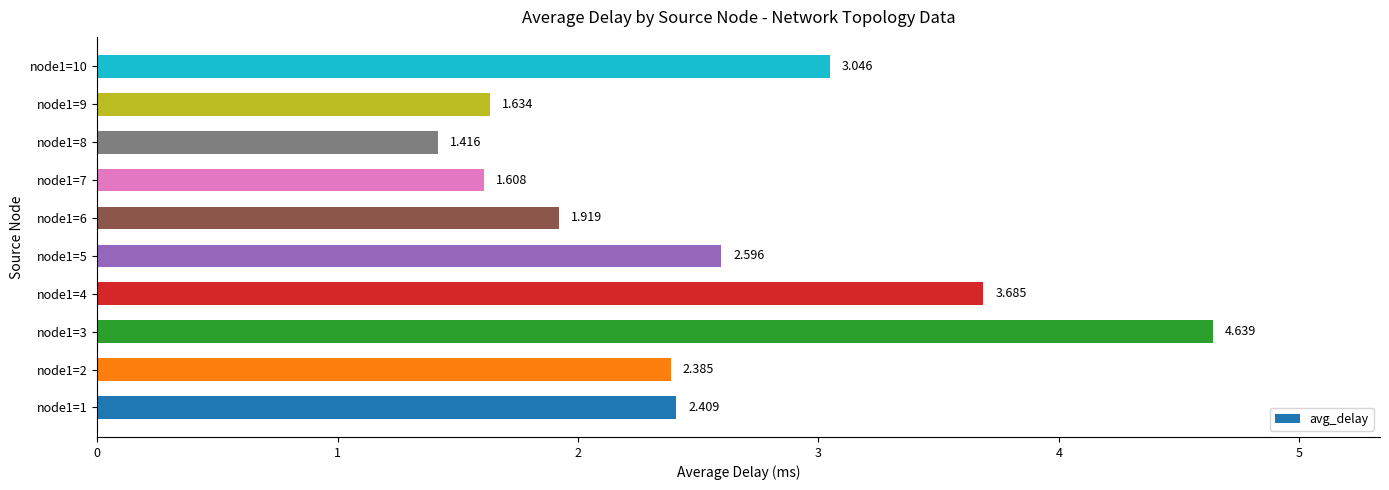

Which label corresponds to the smallest value in the chart?

node1=8